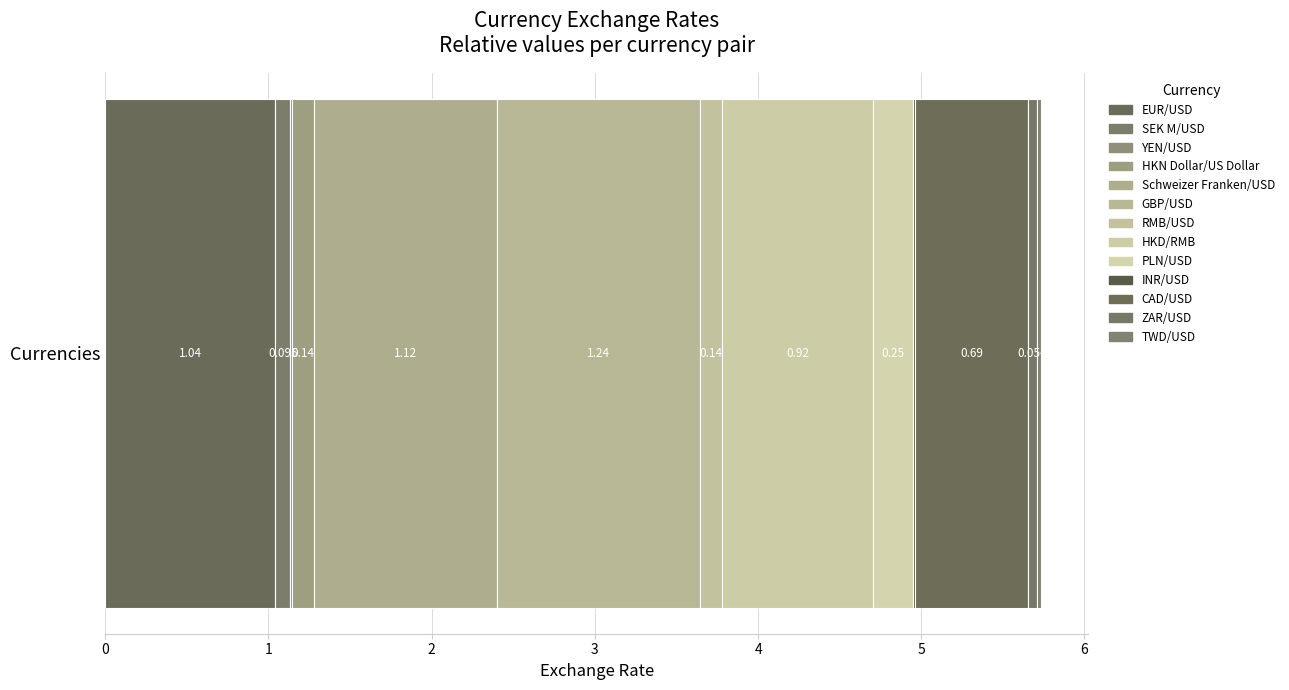

Count the number of data series in this chart.

13